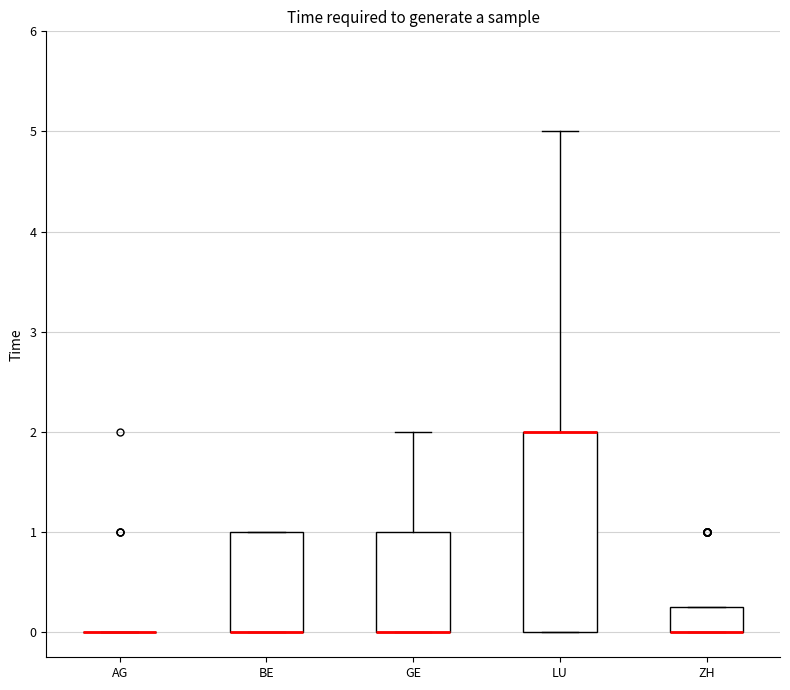

Reading left to right, transcribe this box plot: for each box, give where its median line is, the range the box spans, and where its two whiskers end, as read against the y-axis. The values are not printed on the chart, so give them approximately, as read against the axis.

AG: box collapsed to a line at 0.0, whiskers 0.0 to 0.0
BE: median 0.0 (drawn on the box's lower edge), box 0.0 to 1.0, whiskers 0.0 to 1.0
GE: median 0.0 (drawn on the box's lower edge), box 0.0 to 1.0, whiskers 0.0 to 2.0
LU: median 2.0 (drawn on the box's upper edge), box 0.0 to 2.0, whiskers 0.0 to 5.0
ZH: median 0.0 (drawn on the box's lower edge), box 0.0 to 0.3, whiskers 0.0 to 0.3